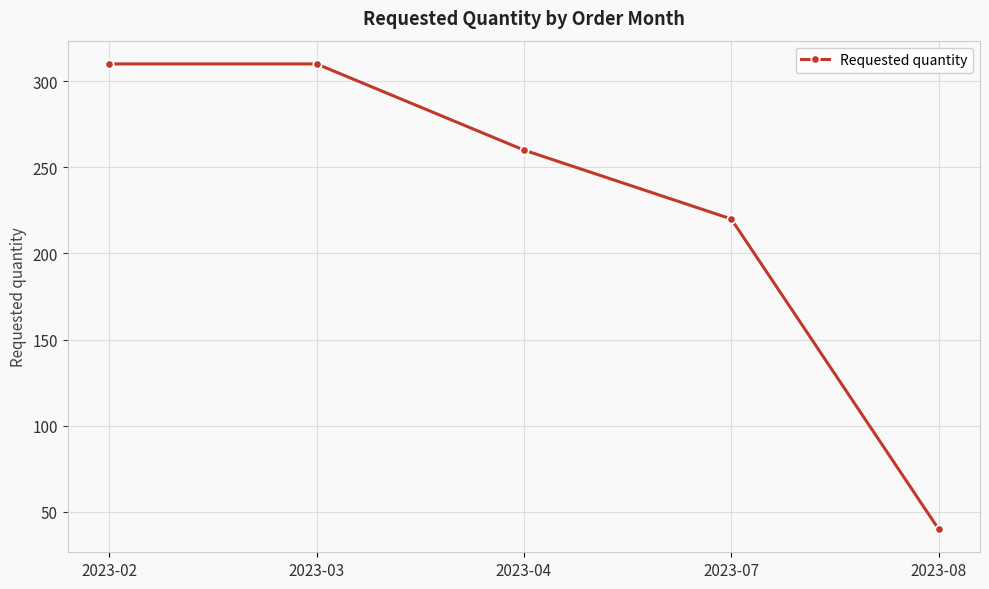

How many values are between 220 and 310?

4